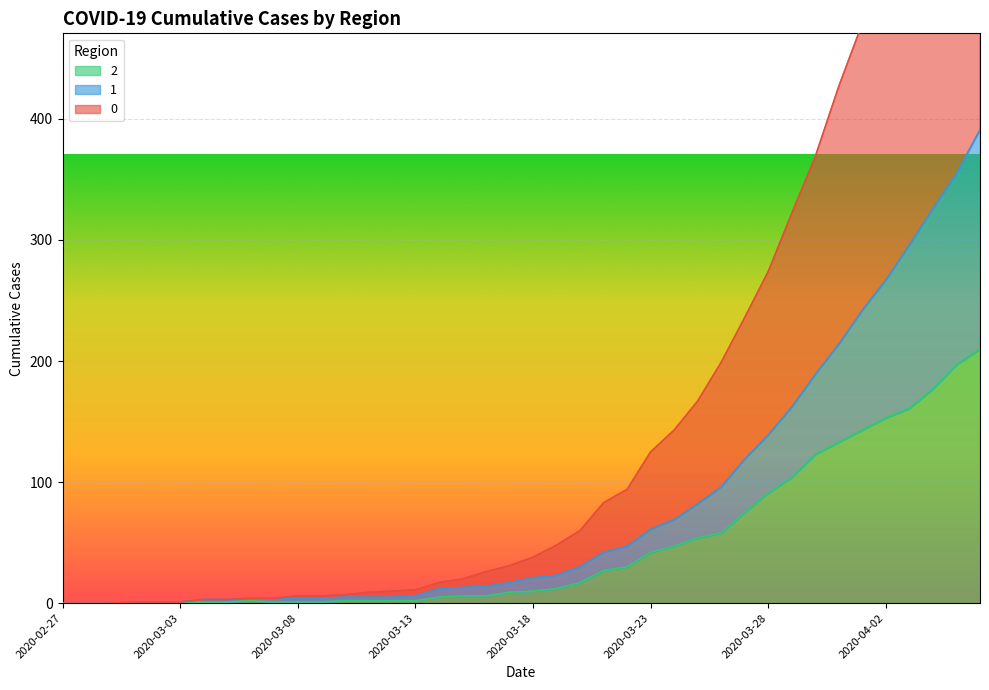

At which category does the chart reach its minimum across all series?

2020-02-27